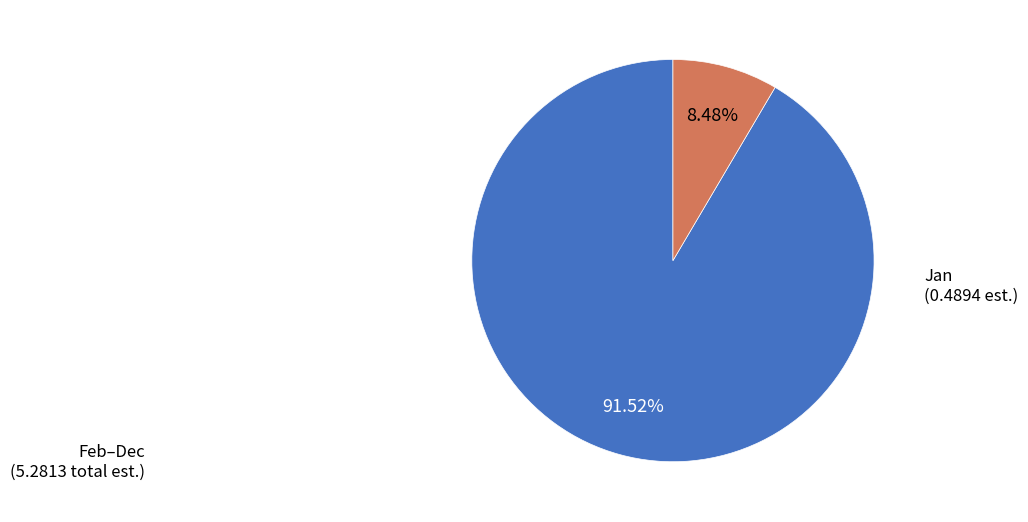

Is there any slice that represents more than half of the pie?

Yes